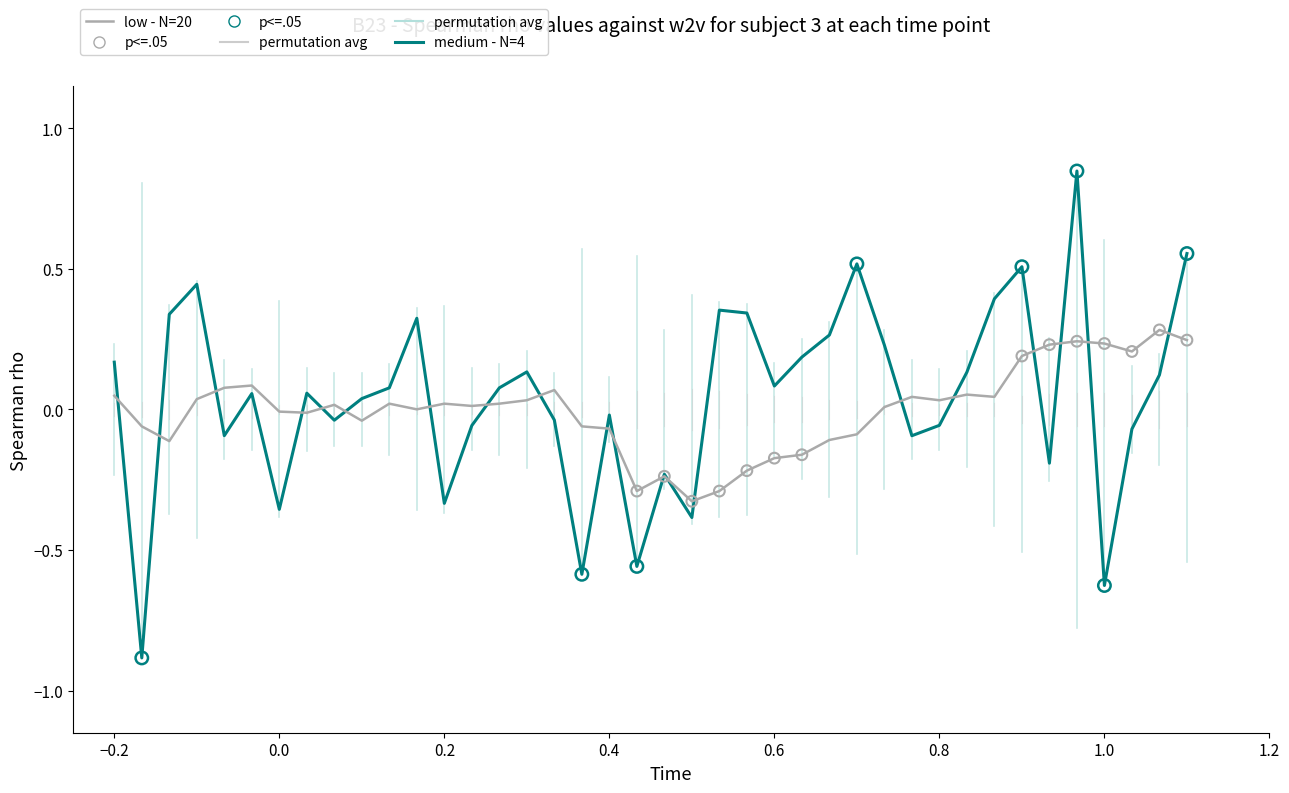

Which series has the largest range (max minus min)?

medium - N=4